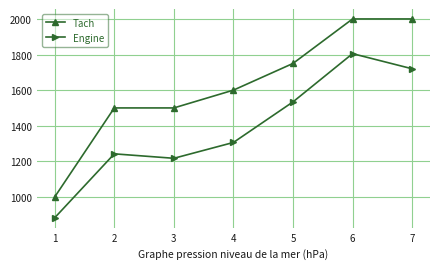

True or false: Tach and Engine intersect in this chart.

False